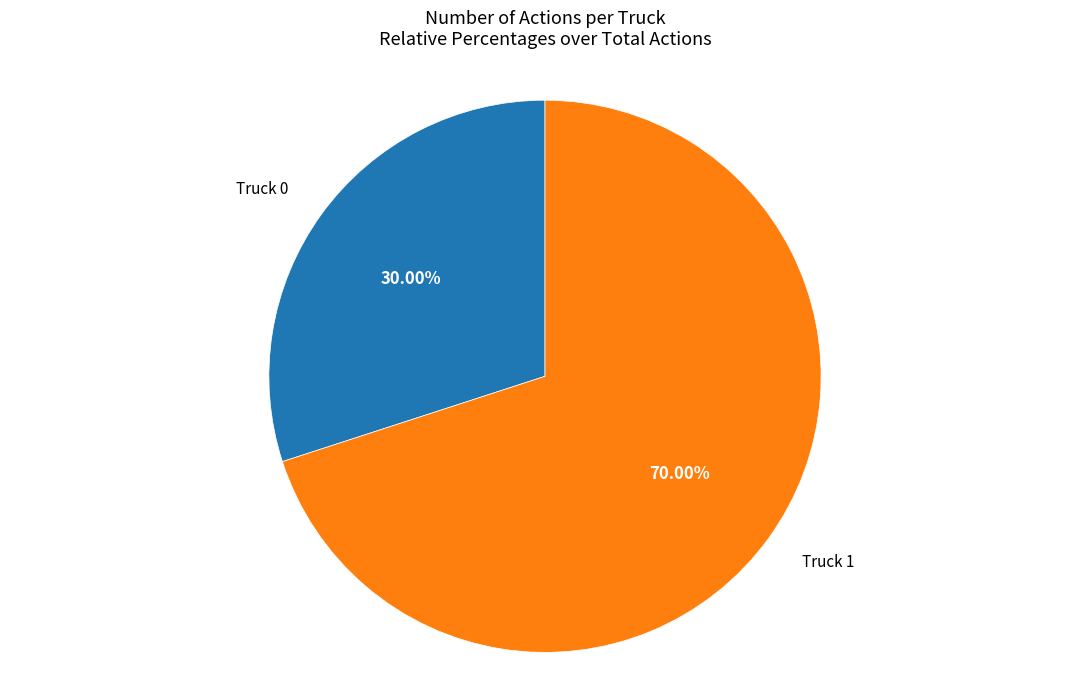

Does any single category account for the majority?

Yes